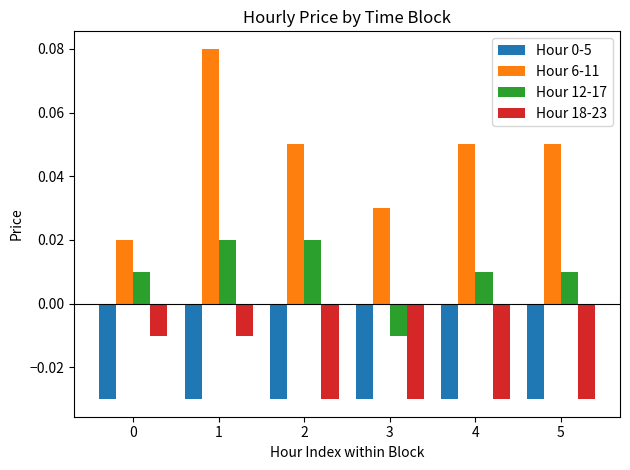

Is it true that Hour 0-5 equals -0.1 at 2?

False